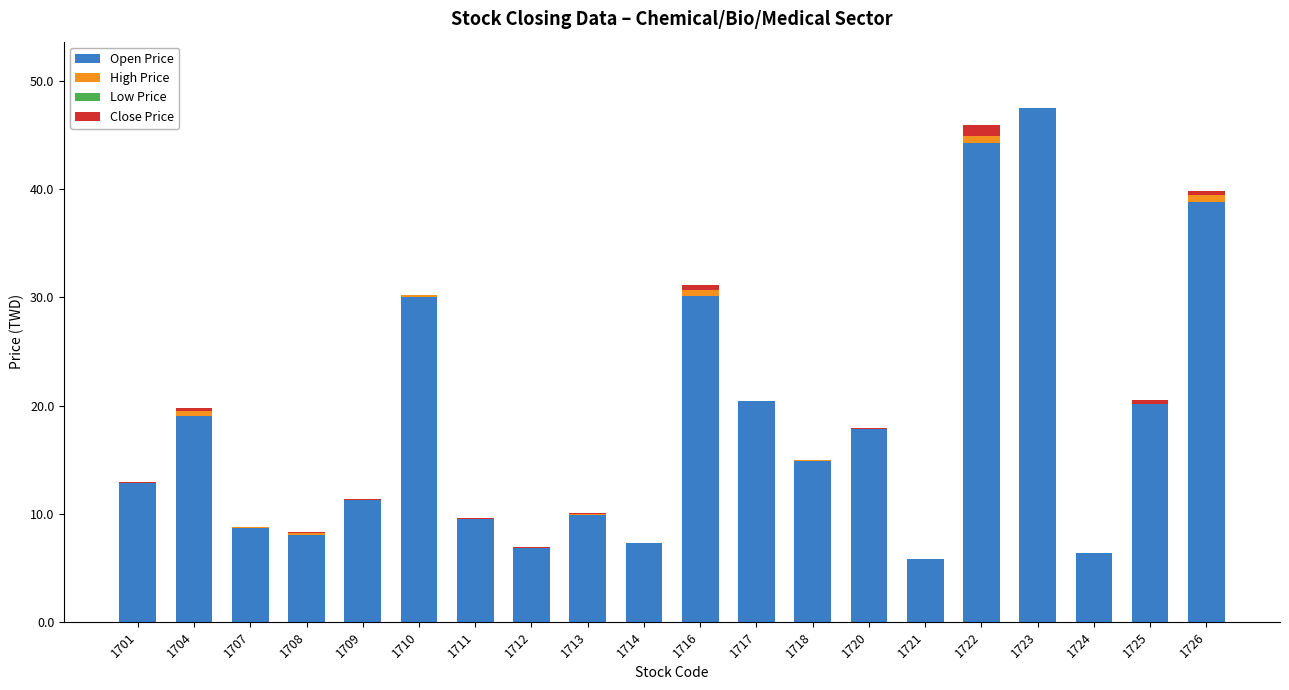

Is it true that Open Price equals 8.7 at 1707?

True